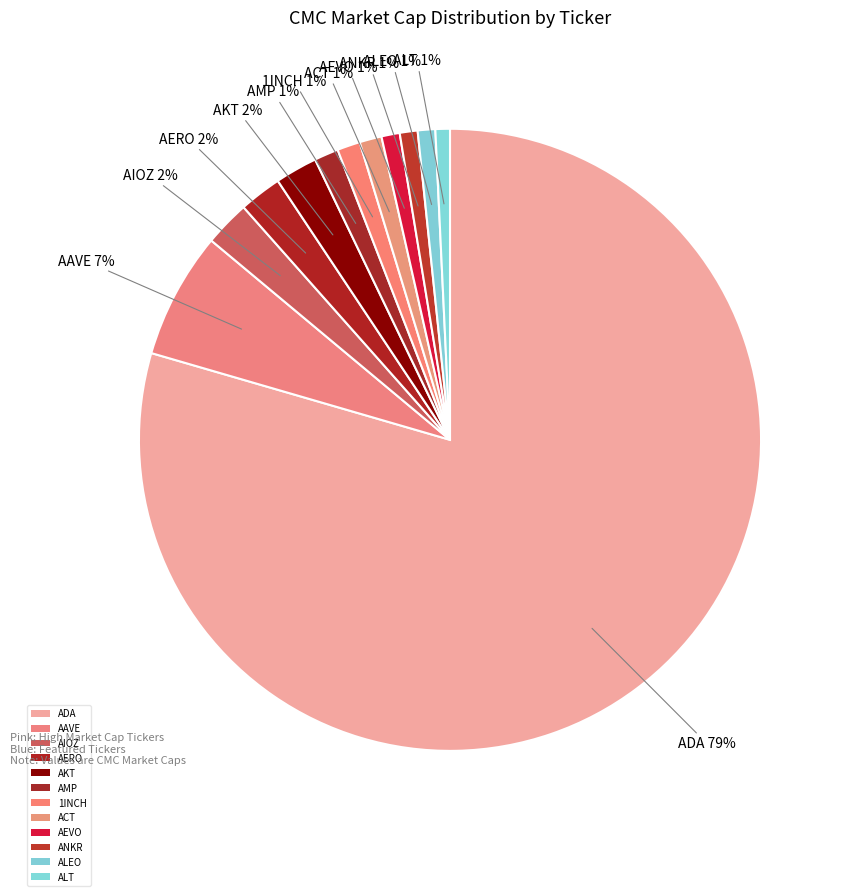

How many segments does this pie chart have?

12